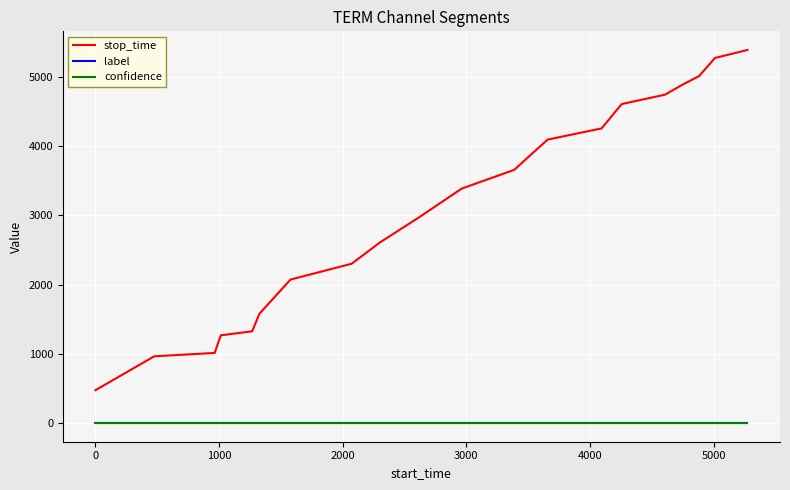

Reading right to left, what are all the values shown in this chart?

stop_time: 5387.0	5272.0	5010.0	4881.0	4742.0	4606.0	4255.0	4093.0	3656.0	3386.0	2962.0	2609.0	2301.0	2072.0	1577.0	1325.0	1267.0	1013.0	964.0	475.0
label: 0.0	0.0	0.0	0.0	0.0	0.0	0.0	0.0	0.0	0.0	0.0	0.0	0.0	0.0	0.0	0.0	0.0	0.0	0.0	0.0
confidence: 0.6	0.6	0.6	0.6	0.6	0.6	0.6	0.6	0.6	0.6	0.6	0.6	0.6	0.6	0.6	0.6	0.6	0.6	0.6	0.6